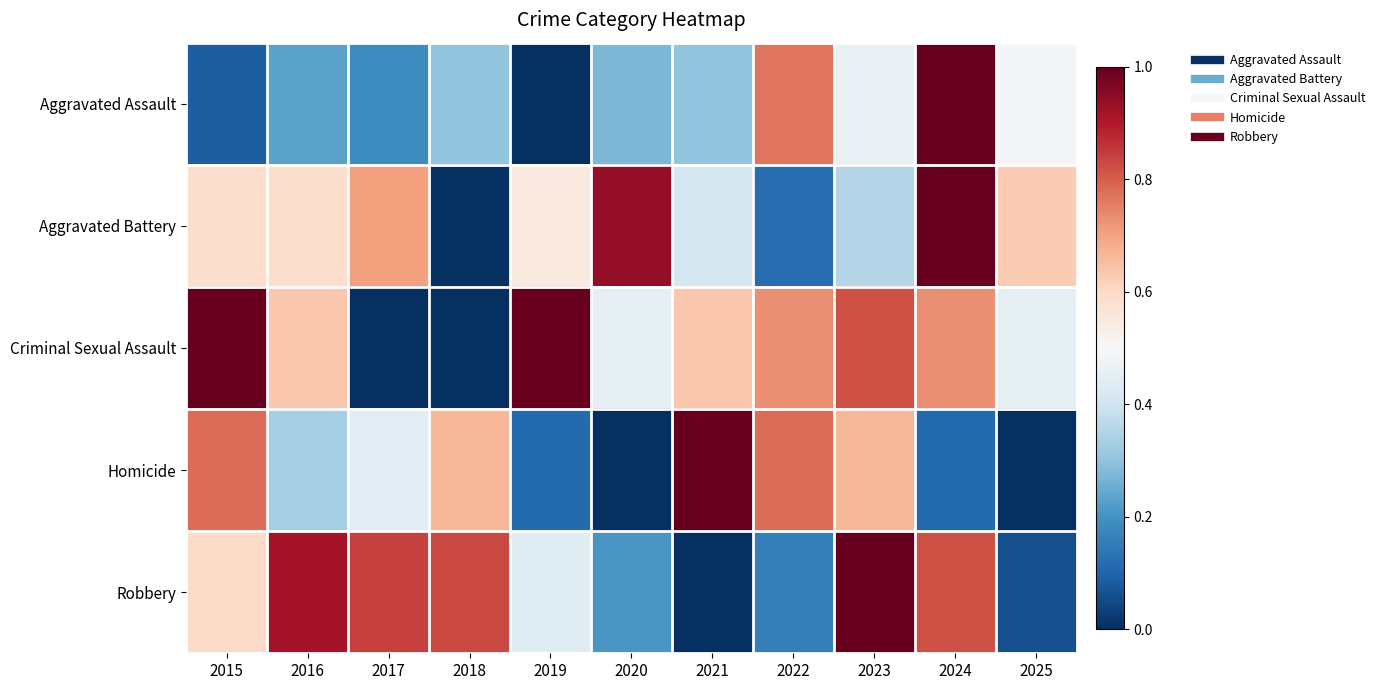

Reading left to right, transcribe all the data shown in this chart.

Aggravated Assault: 2015=0.1	2016=0.2	2017=0.2	2018=0.3	2019=0.0	2020=0.3	2021=0.3	2022=0.8	2023=0.5	2024=1.0	2025=0.5
Aggravated Battery: 2015=0.6	2016=0.6	2017=0.7	2018=0.0	2019=0.5	2020=0.9	2021=0.4	2022=0.1	2023=0.4	2024=1.0	2025=0.6
Criminal Sexual Assault: 2015=1.0	2016=0.6	2017=0.0	2018=0.0	2019=1.0	2020=0.5	2021=0.6	2022=0.7	2023=0.8	2024=0.7	2025=0.5
Homicide: 2015=0.8	2016=0.3	2017=0.4	2018=0.7	2019=0.1	2020=0.0	2021=1.0	2022=0.8	2023=0.7	2024=0.1	2025=0.0
Robbery: 2015=0.6	2016=0.9	2017=0.8	2018=0.8	2019=0.4	2020=0.2	2021=0.0	2022=0.2	2023=1.0	2024=0.8	2025=0.1